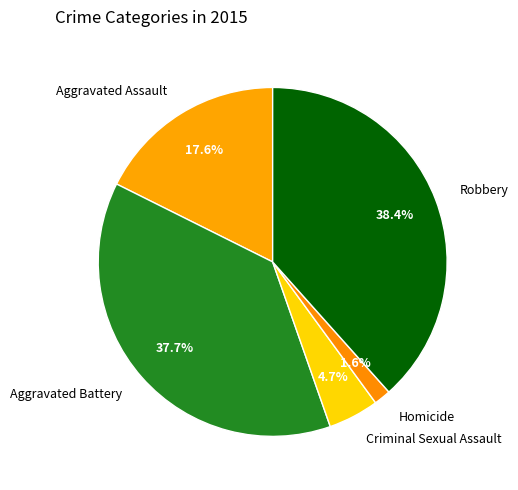

Is there any slice that represents more than half of the pie?

No